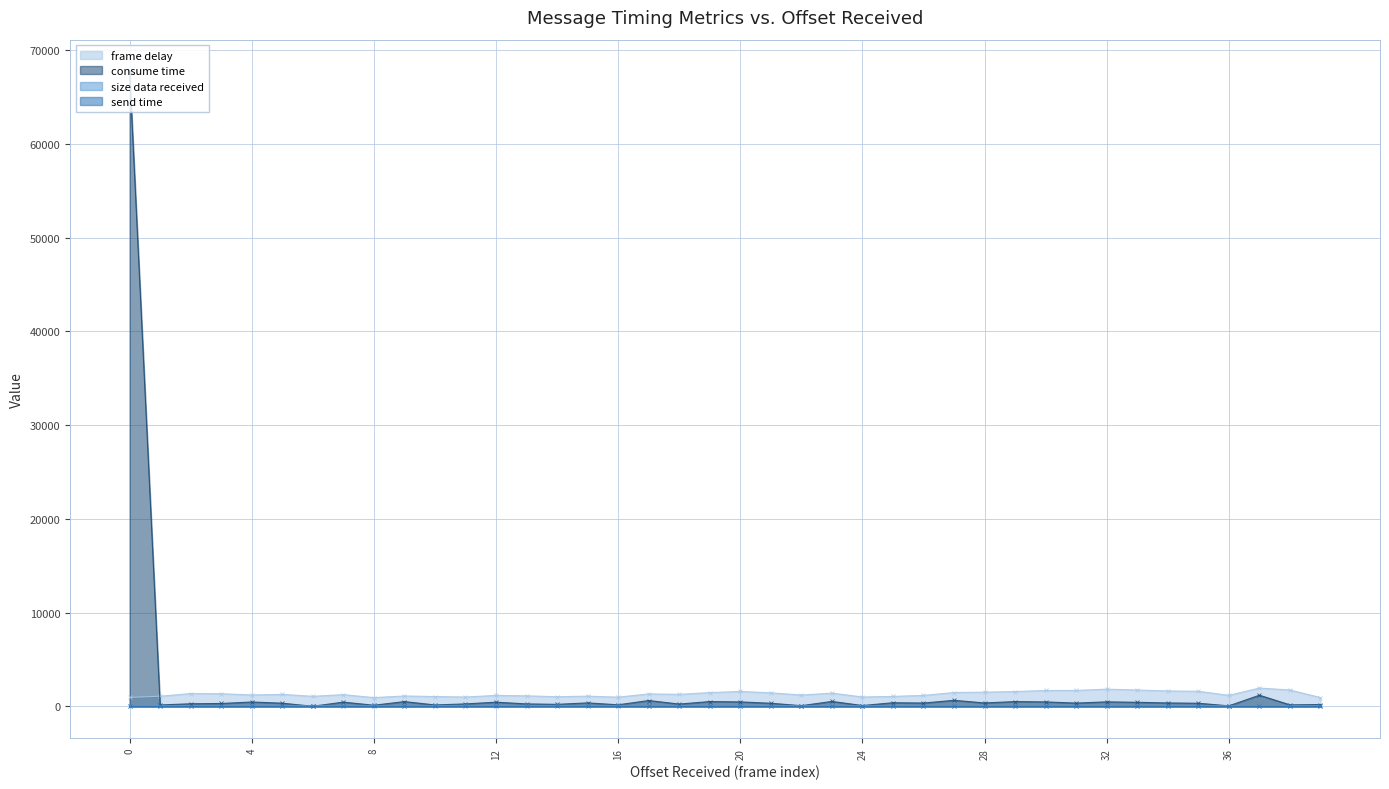

Rank the categories by frame delay value from highest to lowest.

37, 32, 38, 33, 31, 30, 34, 35, 20, 29, 28, 27, 19, 21, 23, 2, 3, 17, 18, 5, 7, 4, 22, 36, 26, 12, 13, 9, 15, 1, 6, 25, 10, 14, 24, 11, 16, 0, 39, 8